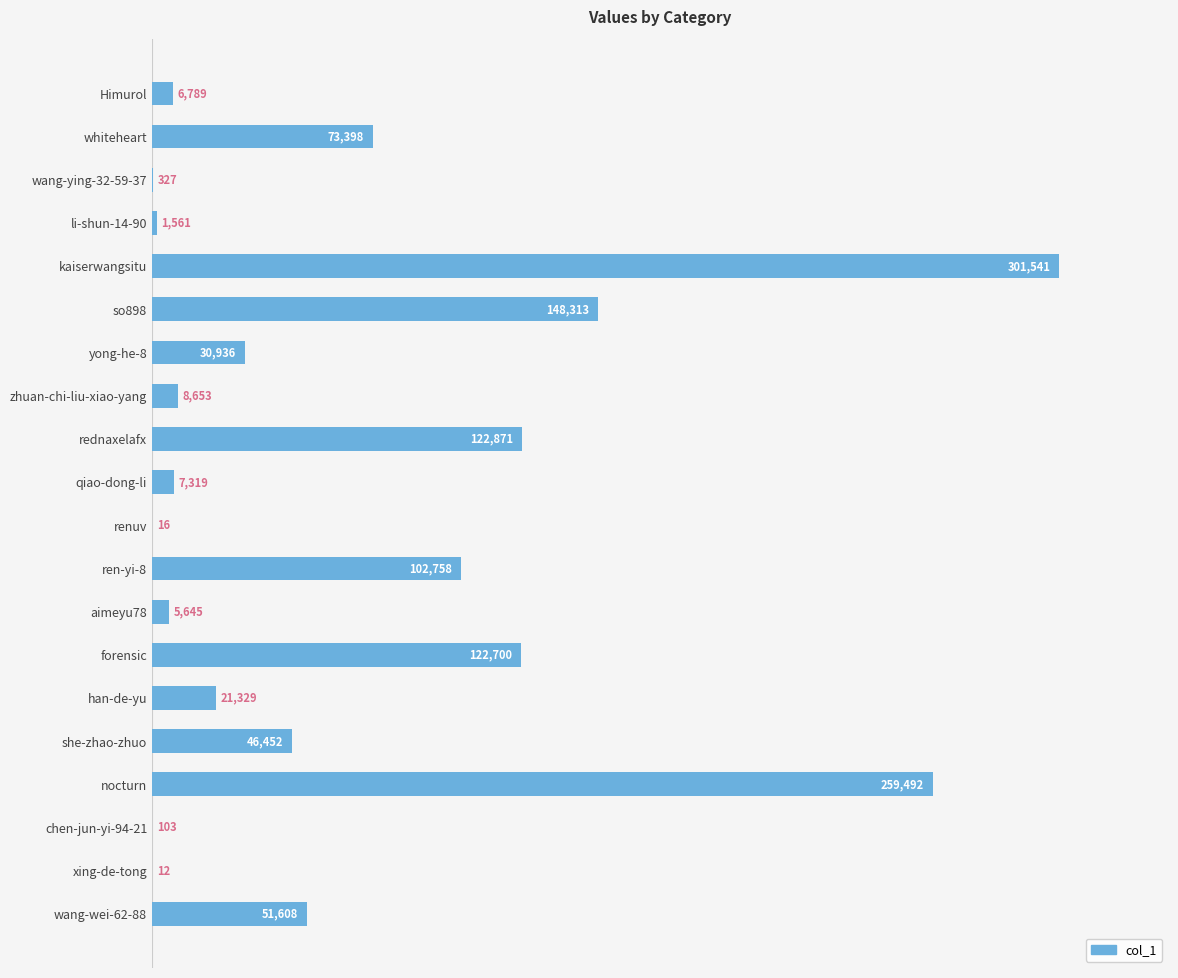

True or false: the data shows 122871 at rednaxelafx.

True